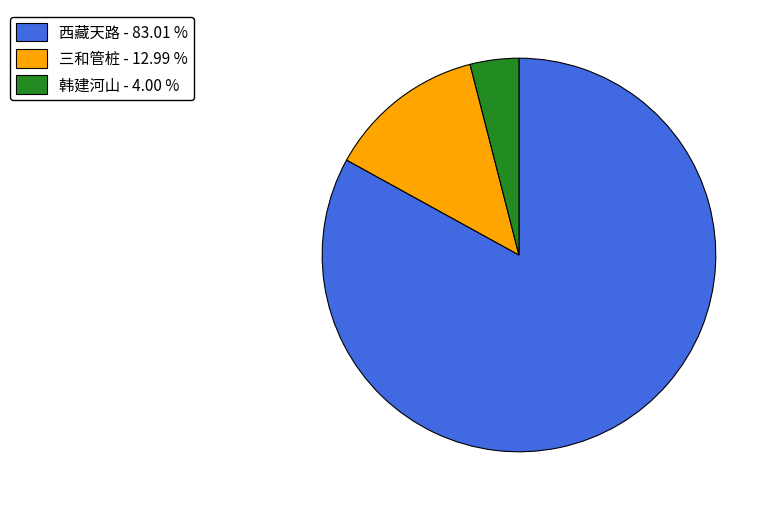

How many slices are in this pie chart?

3